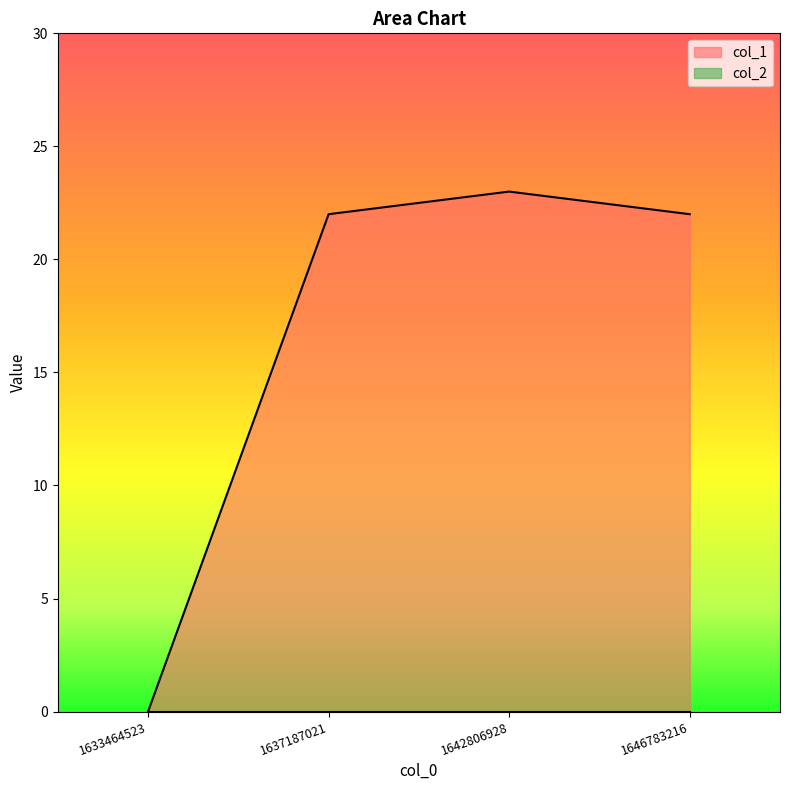

Between 1633464523 and 1637187021, which is larger?

1637187021